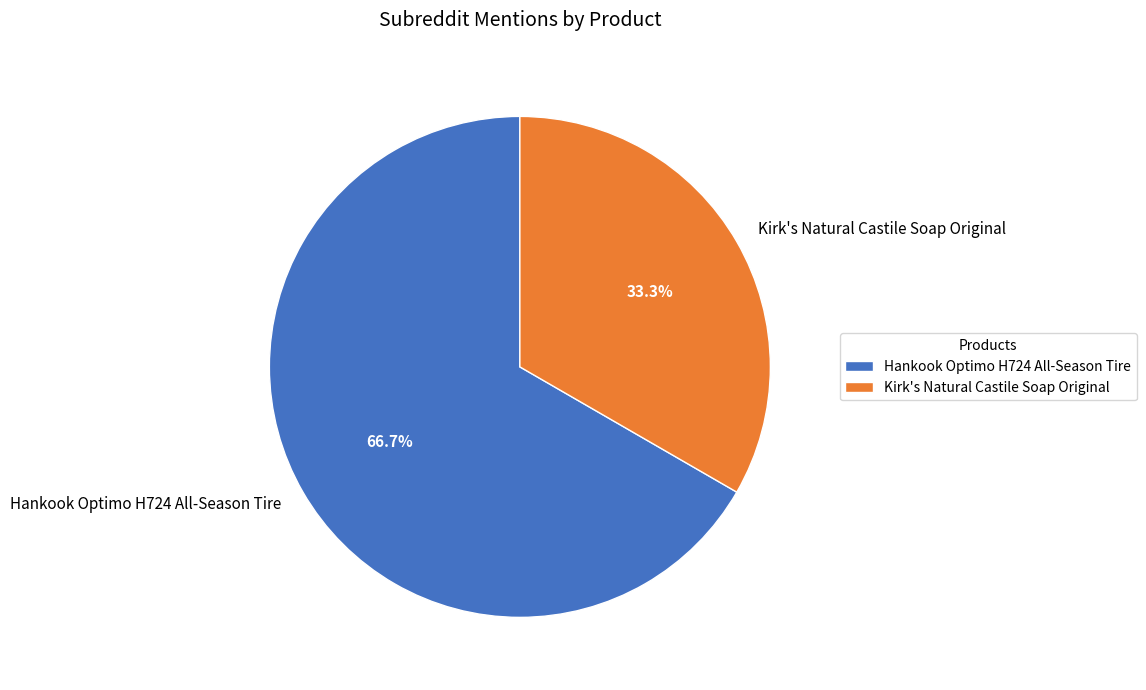

To the nearest percent, what portion does Kirk's Natural Castile Soap Original represent?

33%